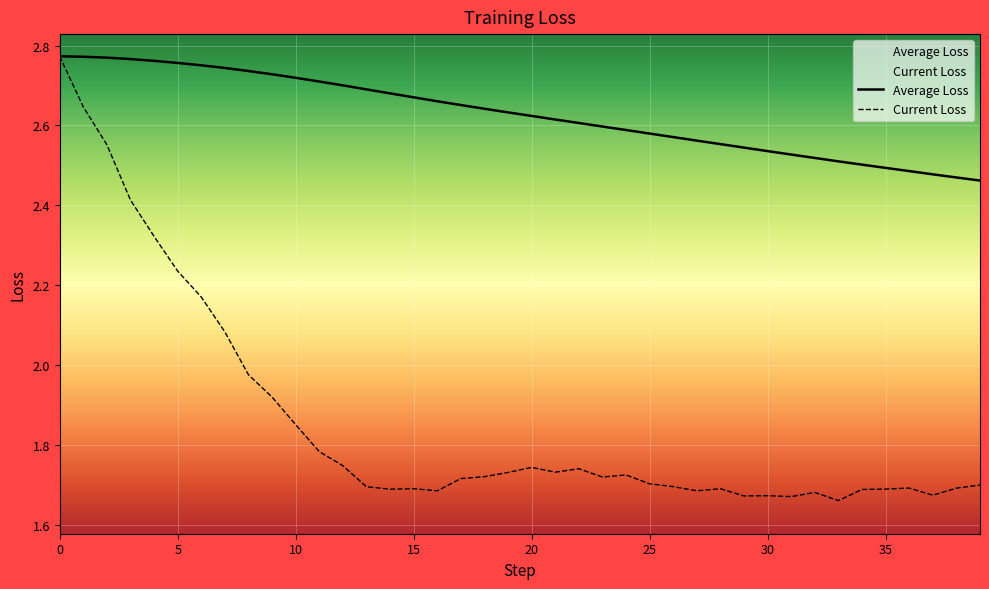

How many interior local valleys does the Current Loss series have?

9